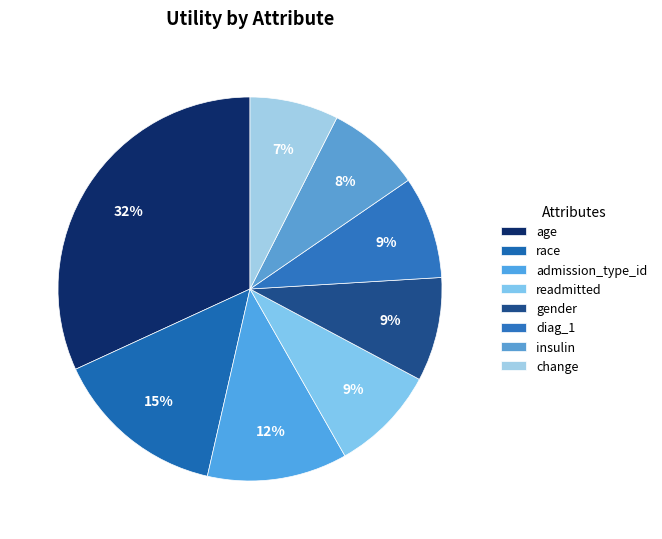

Which slice is the largest?

age